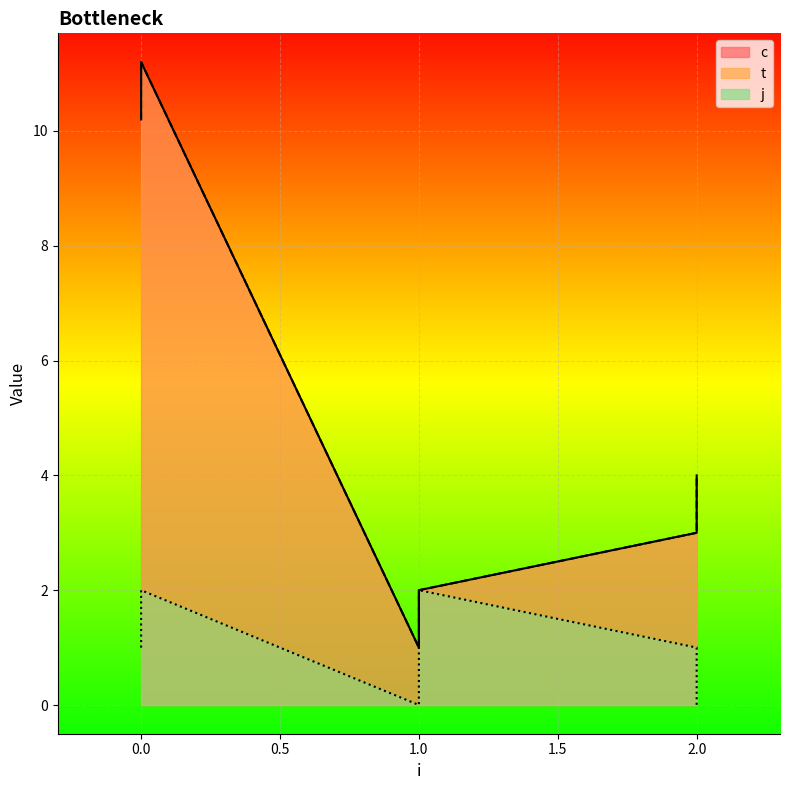

Is it true that t equals 2.0 at 1?

True